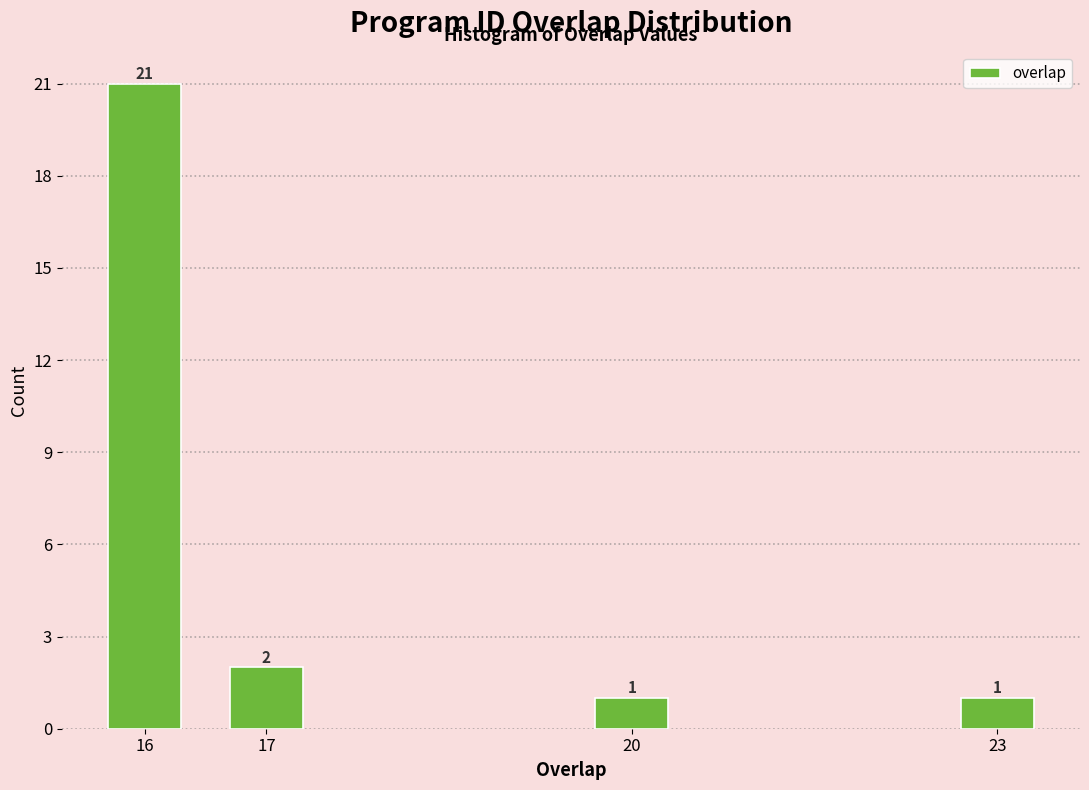

Reading left to right, transcribe all the data shown in this chart.

21	2	1	1